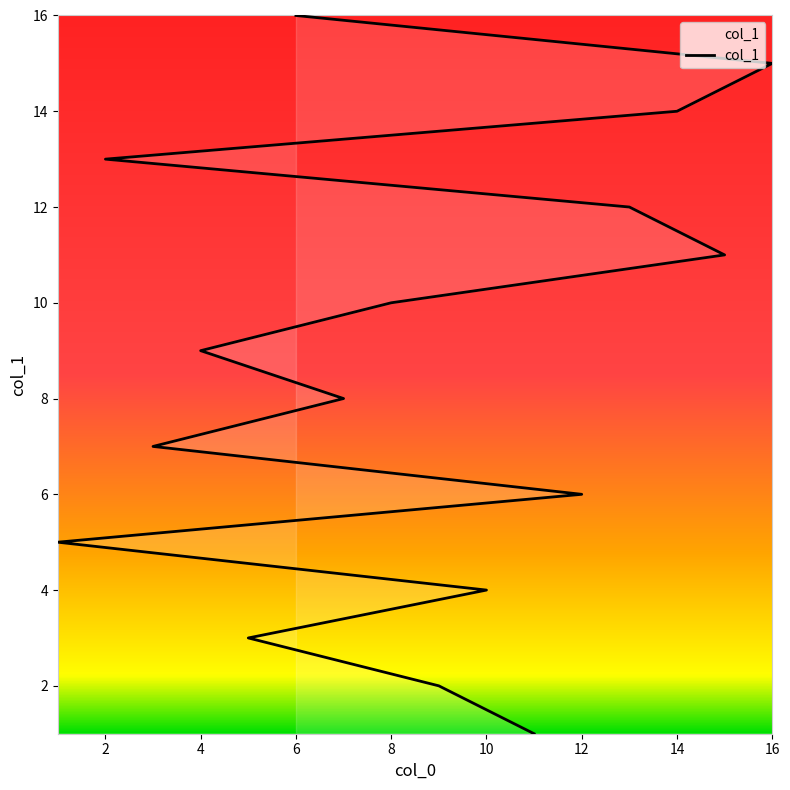

Reading right to left, extract all data points from this chart.

16	15	14	13	12	11	10	9	8	7	6	5	4	3	2	1